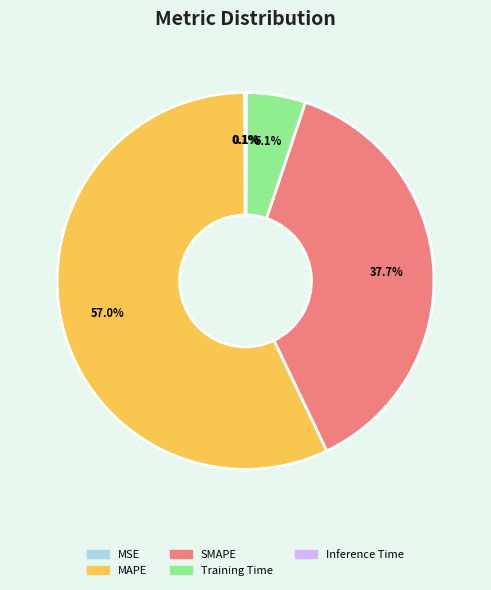

True or false: MAPE accounts for 51% of the total.

False